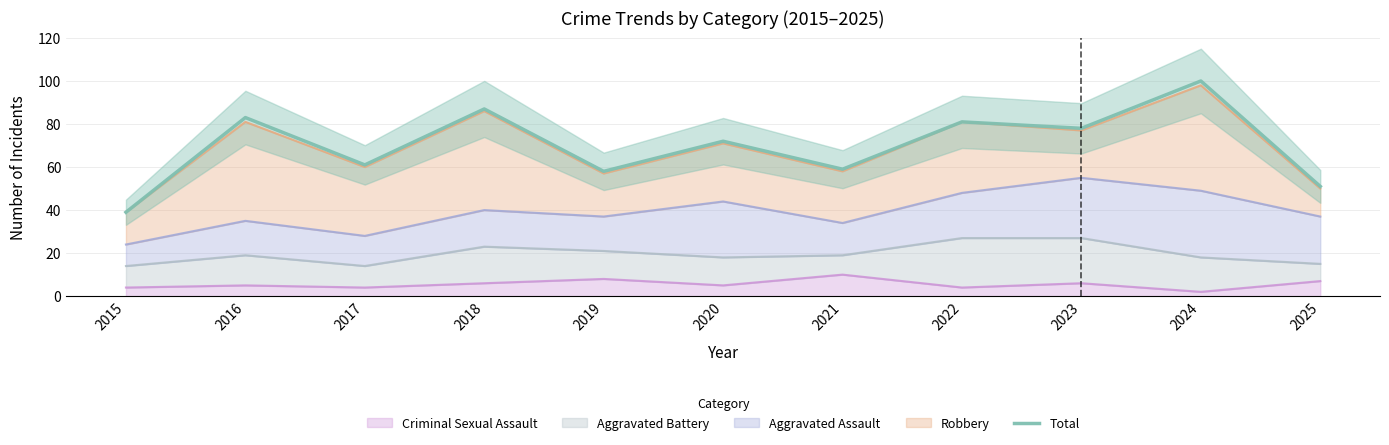

Reading left to right, what are all the values shown in this chart?

2015=39	2016=83	2017=61	2018=87	2019=58	2020=72	2021=59	2022=81	2023=78	2024=100	2025=51